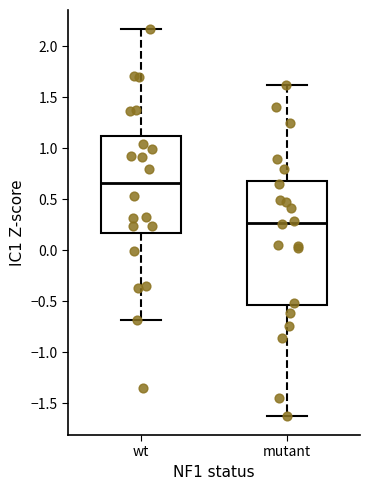

Which box is the tallest, from its lower edge to its upper edge?

mutant